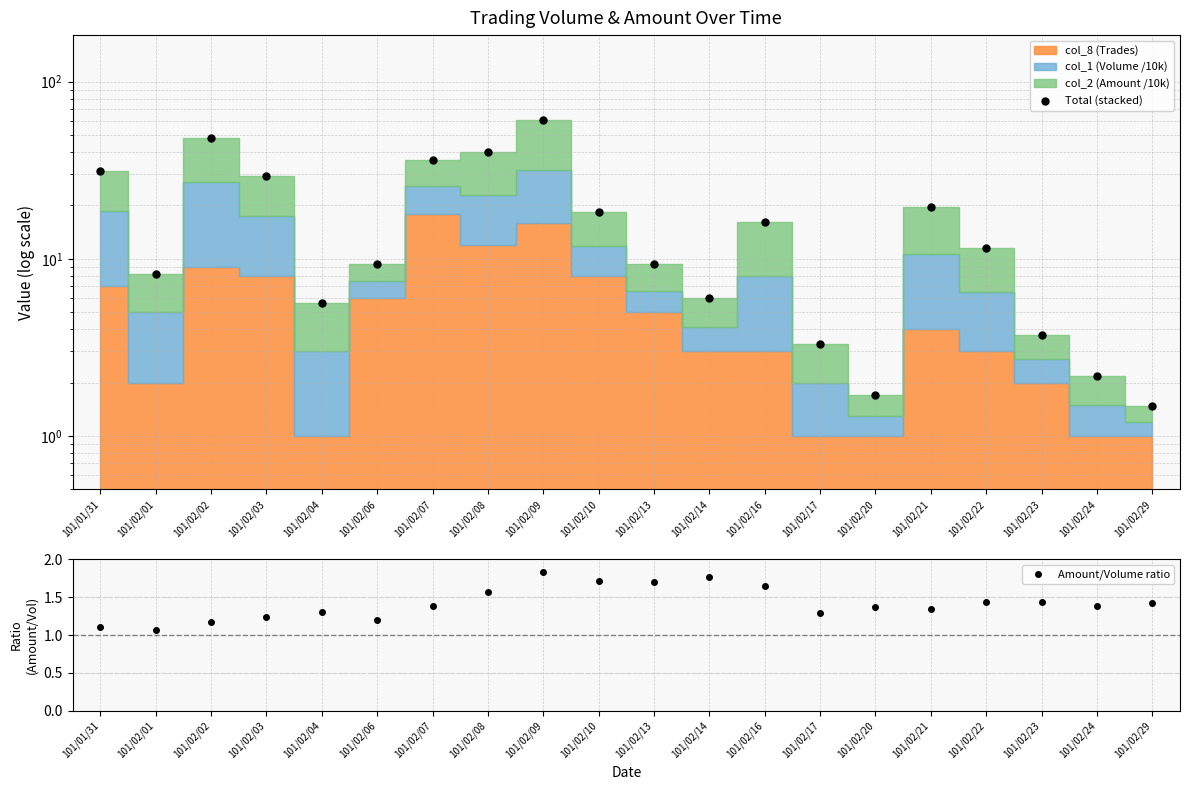

Which series has the largest total across all categories?

Total (stacked)